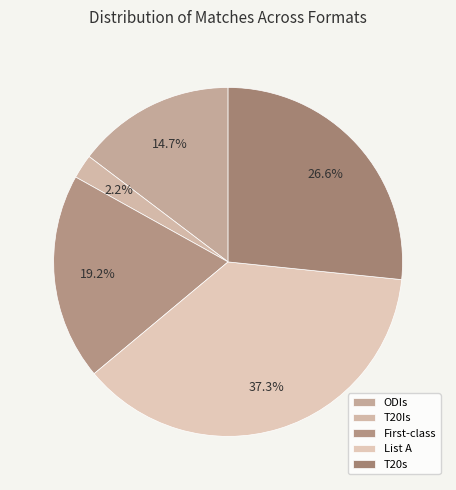

Rank the categories by value from lowest to highest.

T20Is, ODIs, First-class, T20s, List A